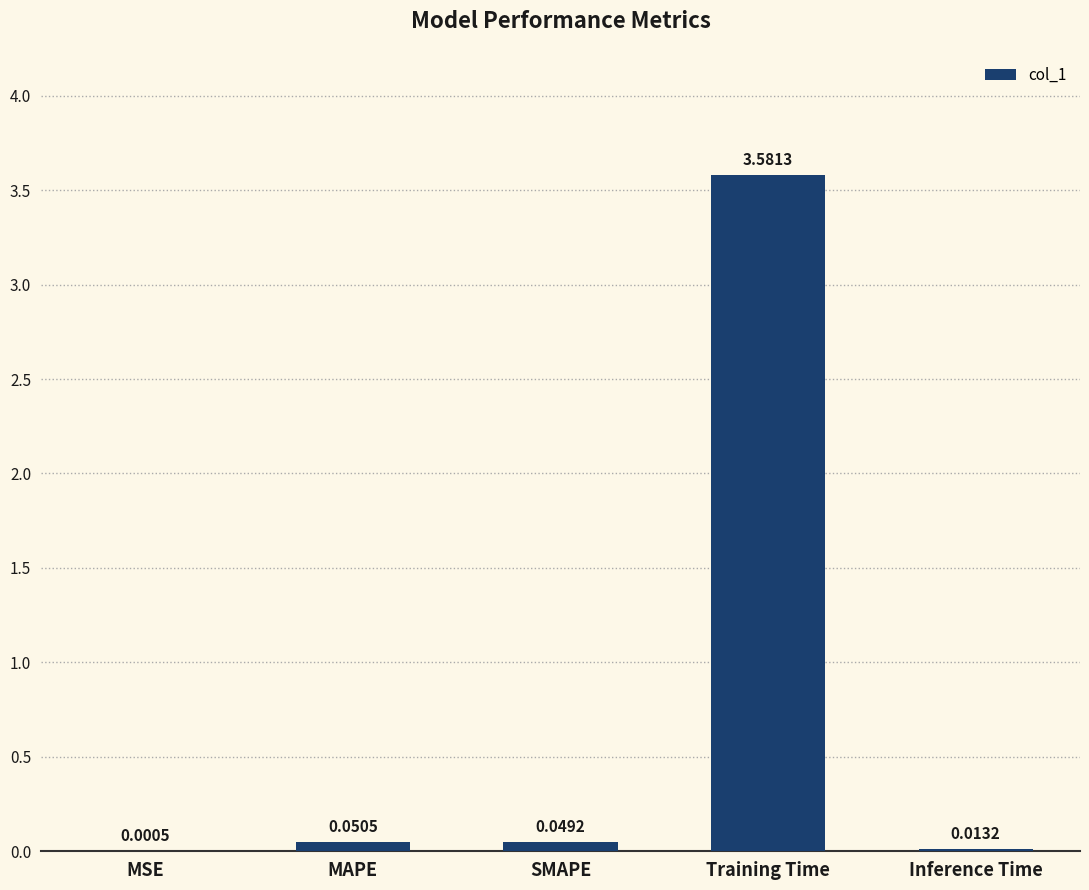

Between MAPE and Inference Time, which is larger?

MAPE